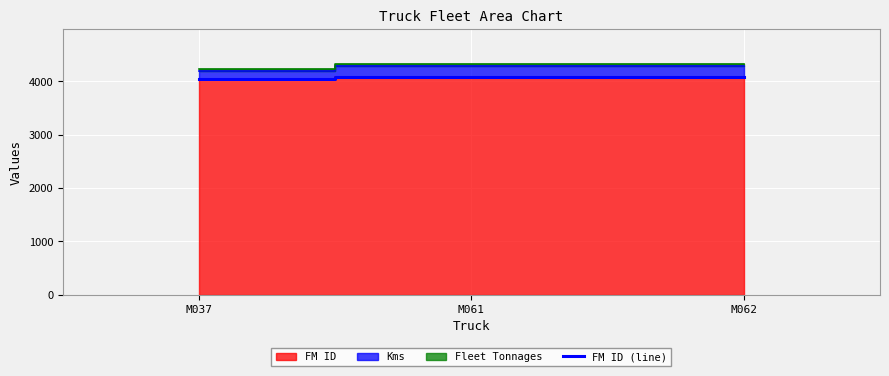

What is the ratio of the value at M062 to the value at M061?

1.0